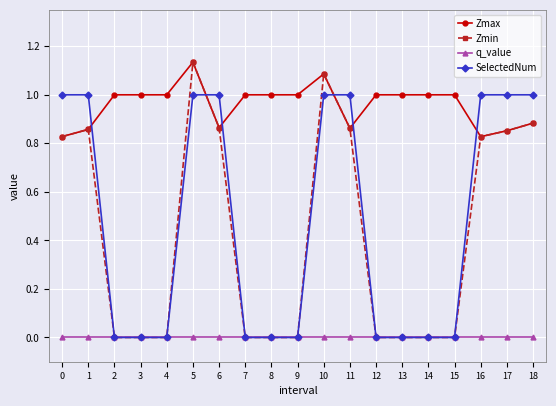

True or false: Zmax has more than 0 points higher than both neighbors.

True